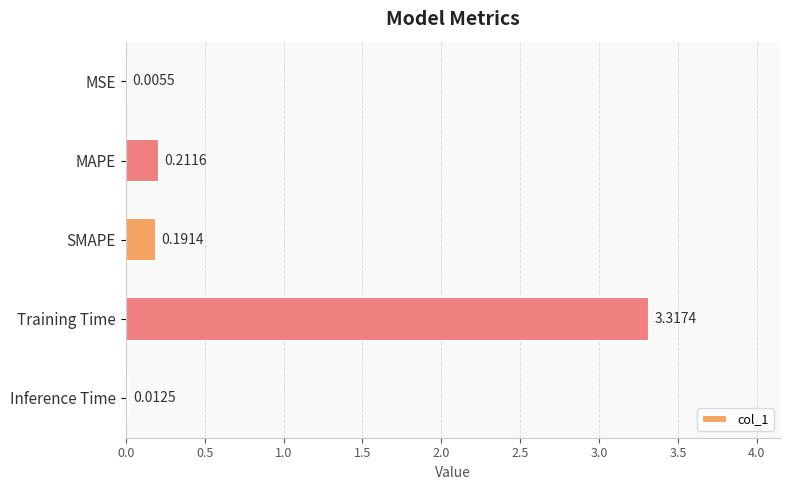

What is the sum of all values?

3.7